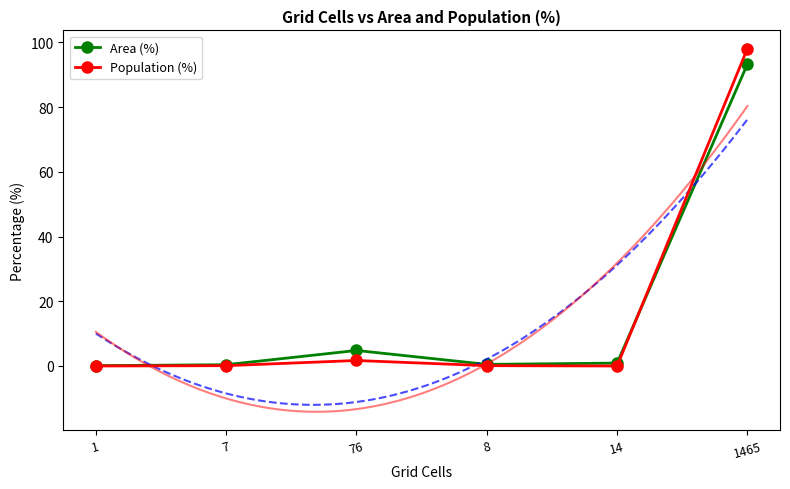

True or false: Area (%) has a value of 0.5 at 8.

True